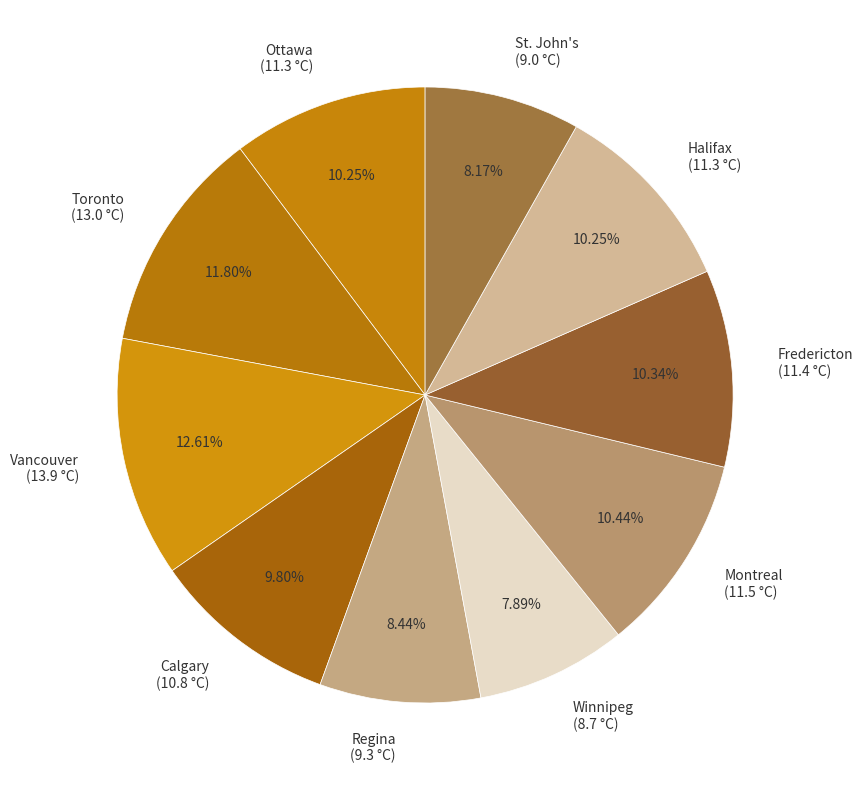

To the nearest percent, what percentage of the pie is Ottawa?

10%